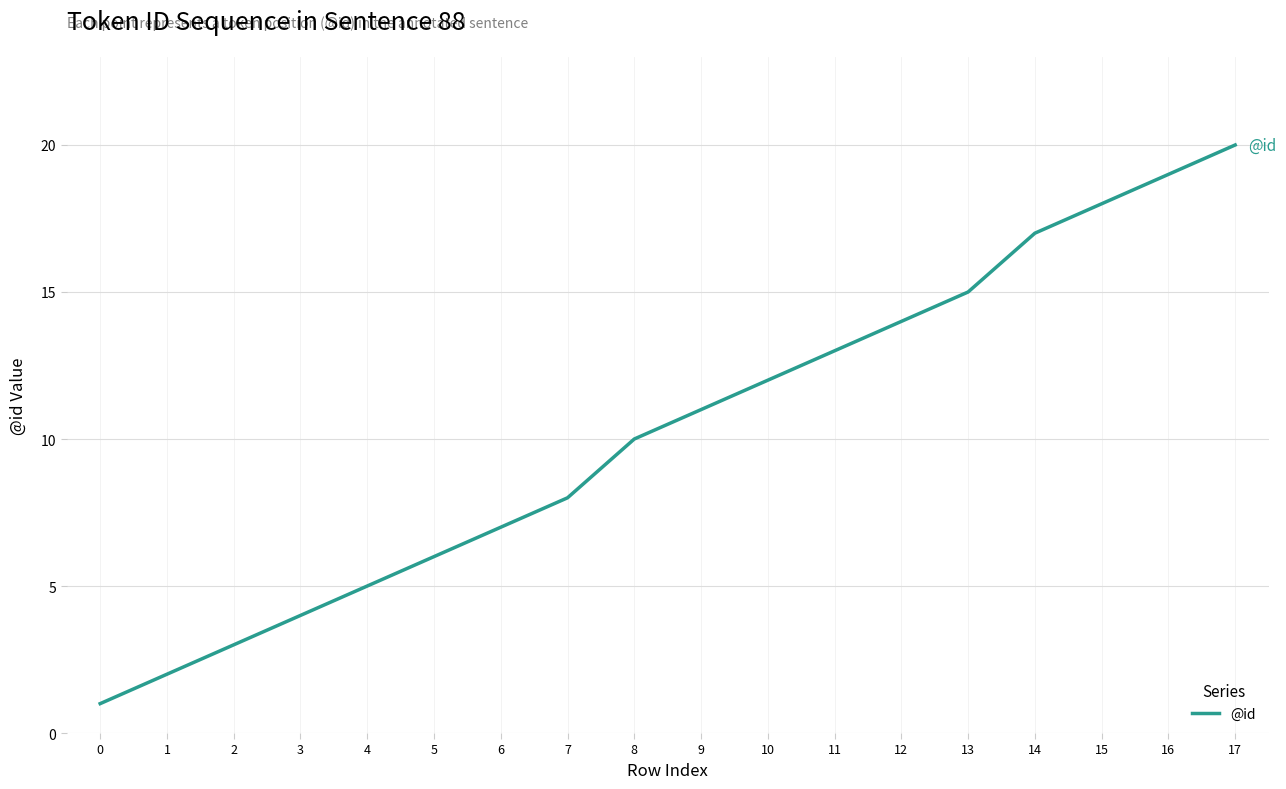

What is the ratio of the value at 4 to the value at 16?

0.3